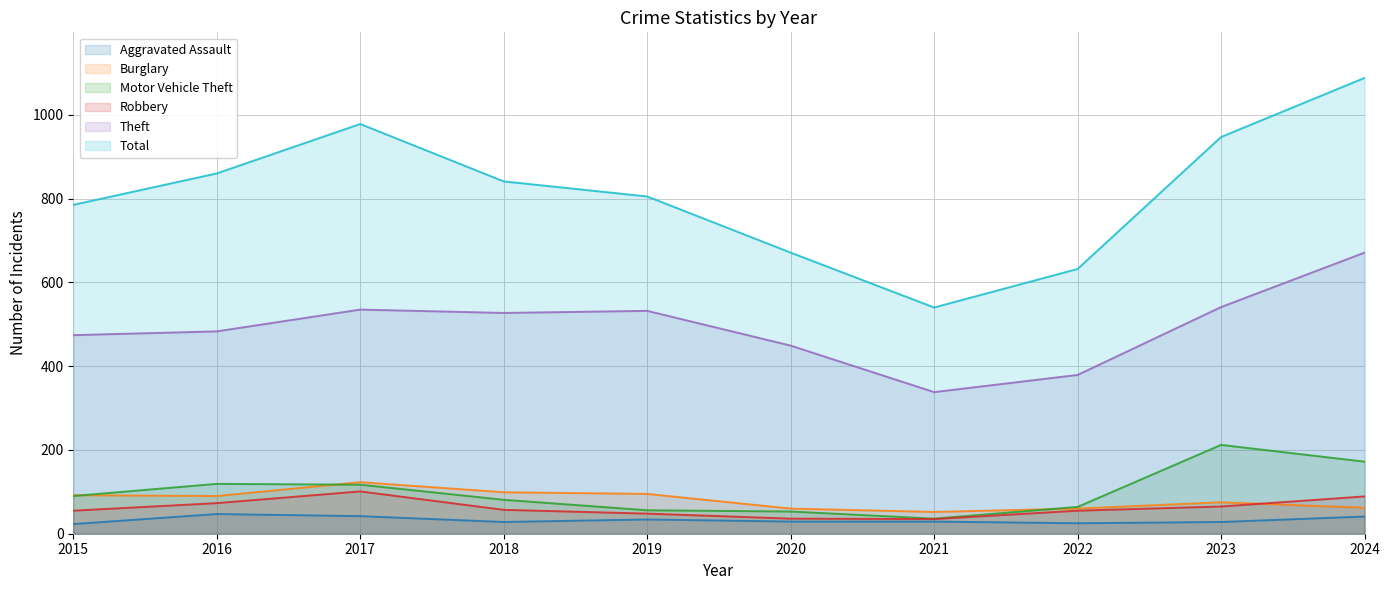

List the labels in order of Burglary value, smallest first.

2021, 2020, 2022, 2024, 2023, 2016, 2015, 2019, 2018, 2017